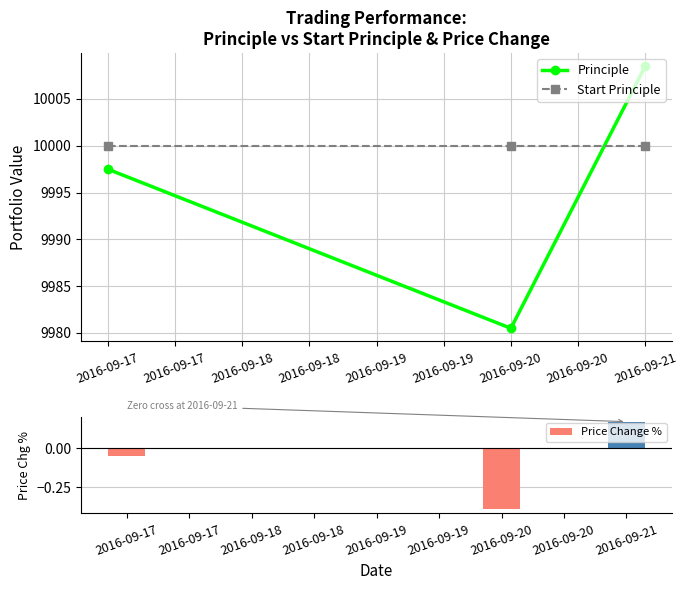

What is the minimum value for Start Principle?

10000.0